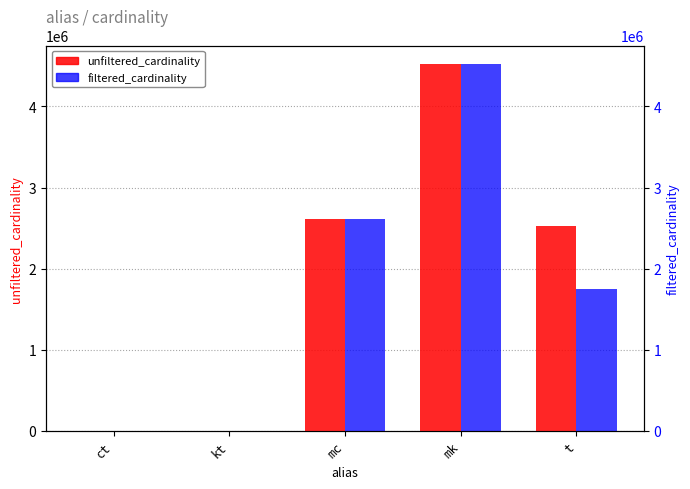

At t, list the series in order from smallest to largest.

filtered_cardinality, unfiltered_cardinality